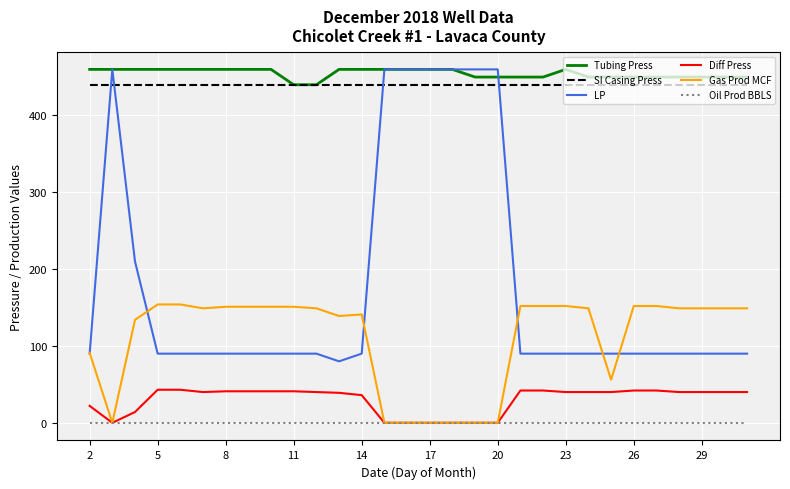

What are all the series names shown in the legend?

Tubing Press, SI Casing Press, LP, Diff Press, Gas Prod MCF, Oil Prod BBLS